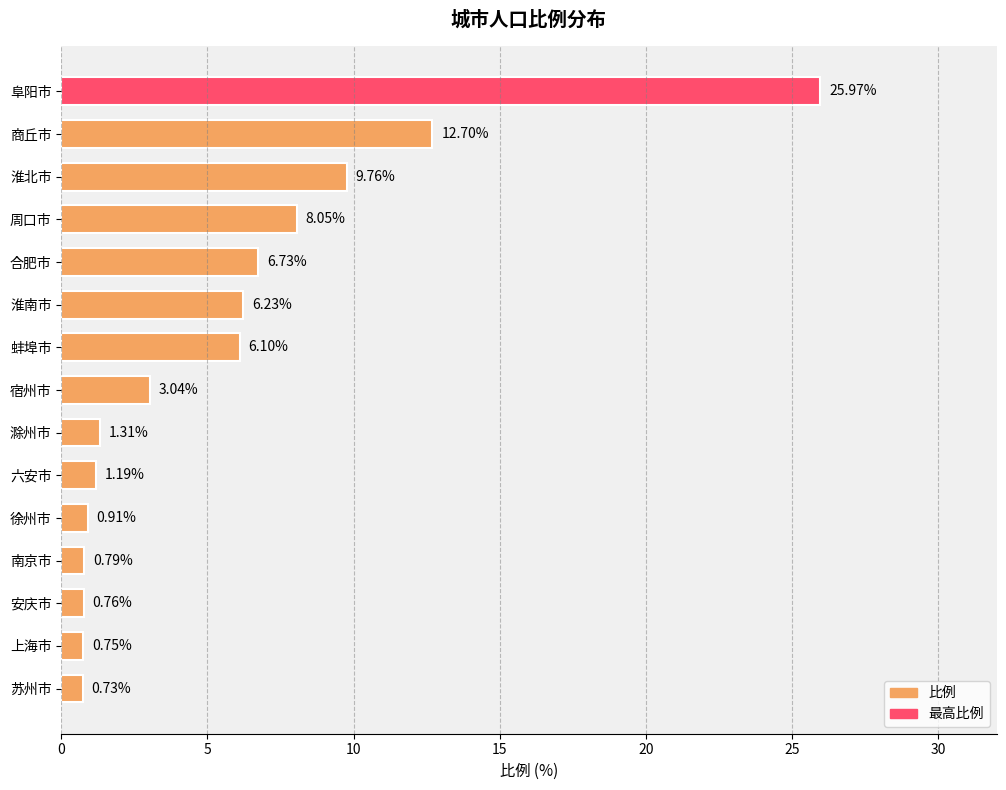

Which has a higher value, 阜阳市 or 蚌埠市?

阜阳市